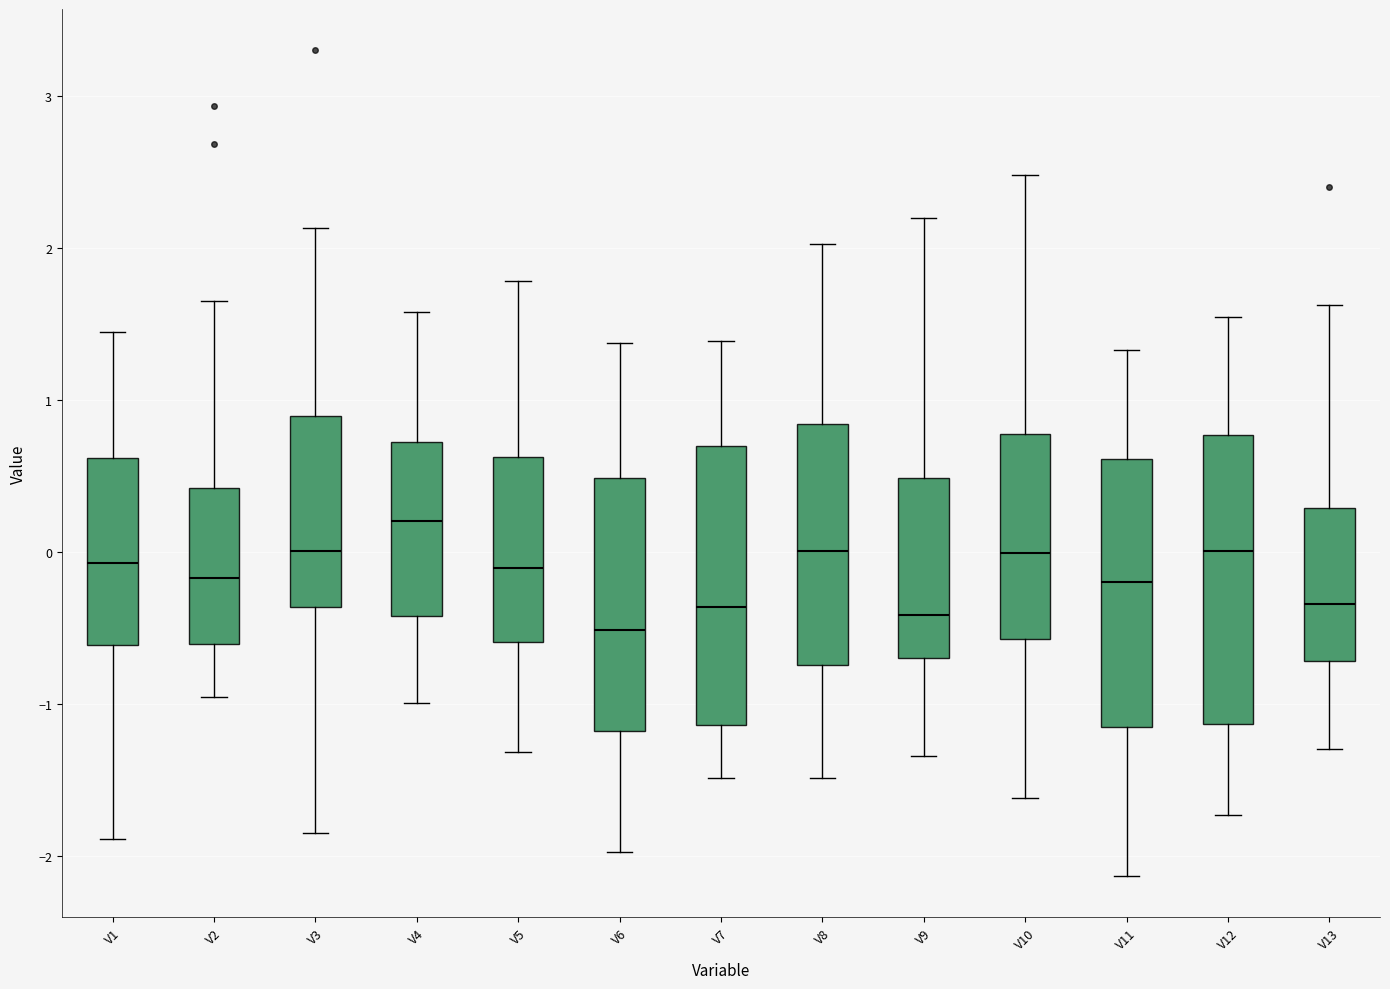

Where does the lower whisker of the box for V1 end on the y-axis? The values are not printed on the chart, so give them approximately, as read against the axis.

-1.9